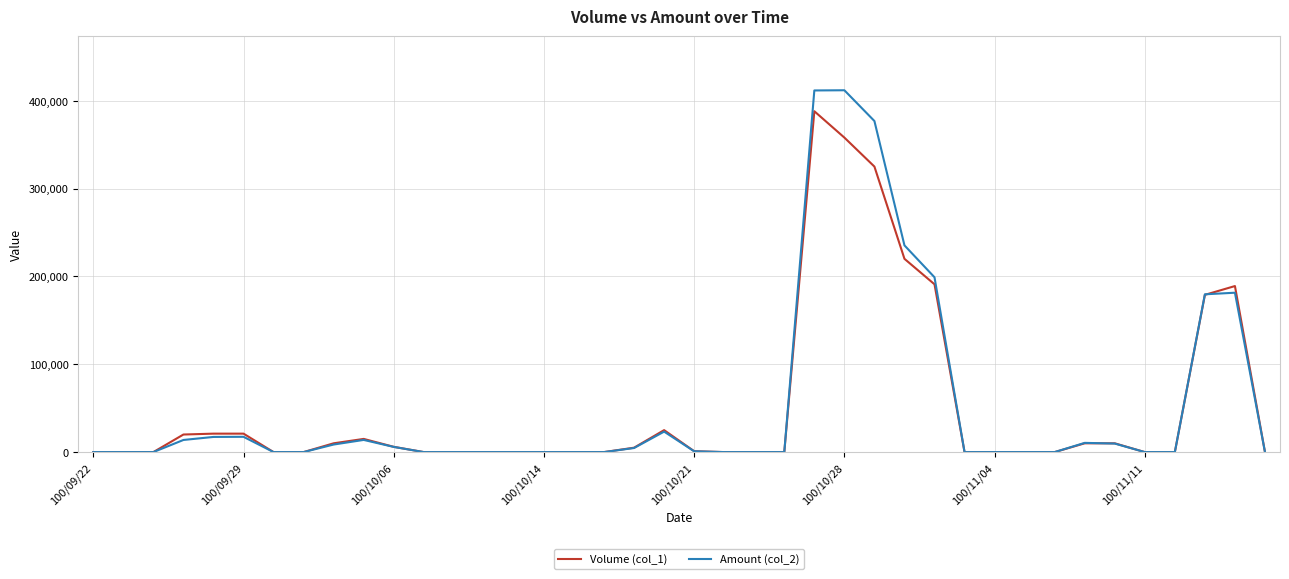

How many distinct data groups are displayed?

2